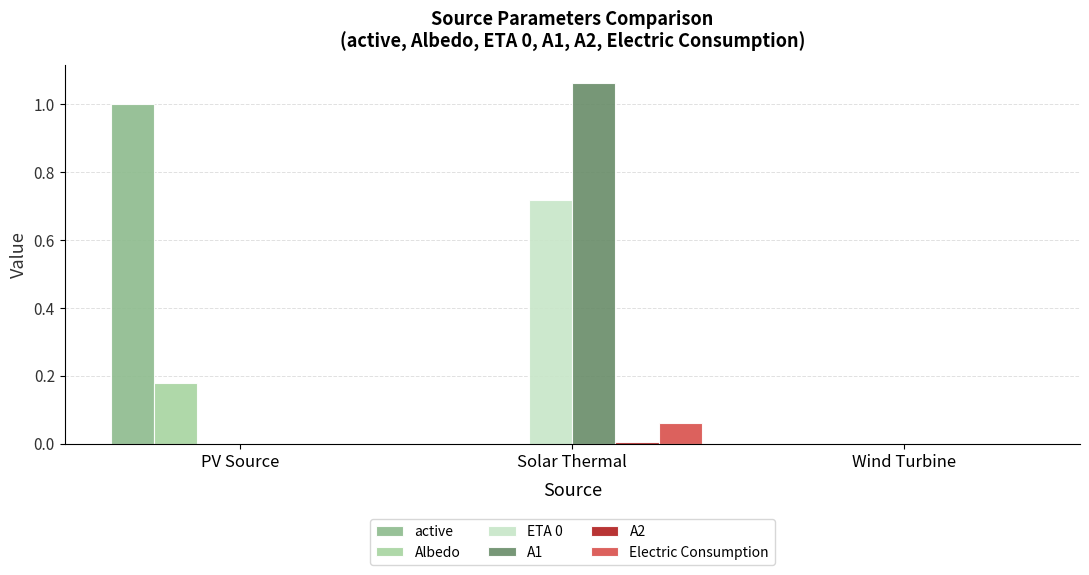

At which category does the chart reach its peak across all series?

Solar Thermal